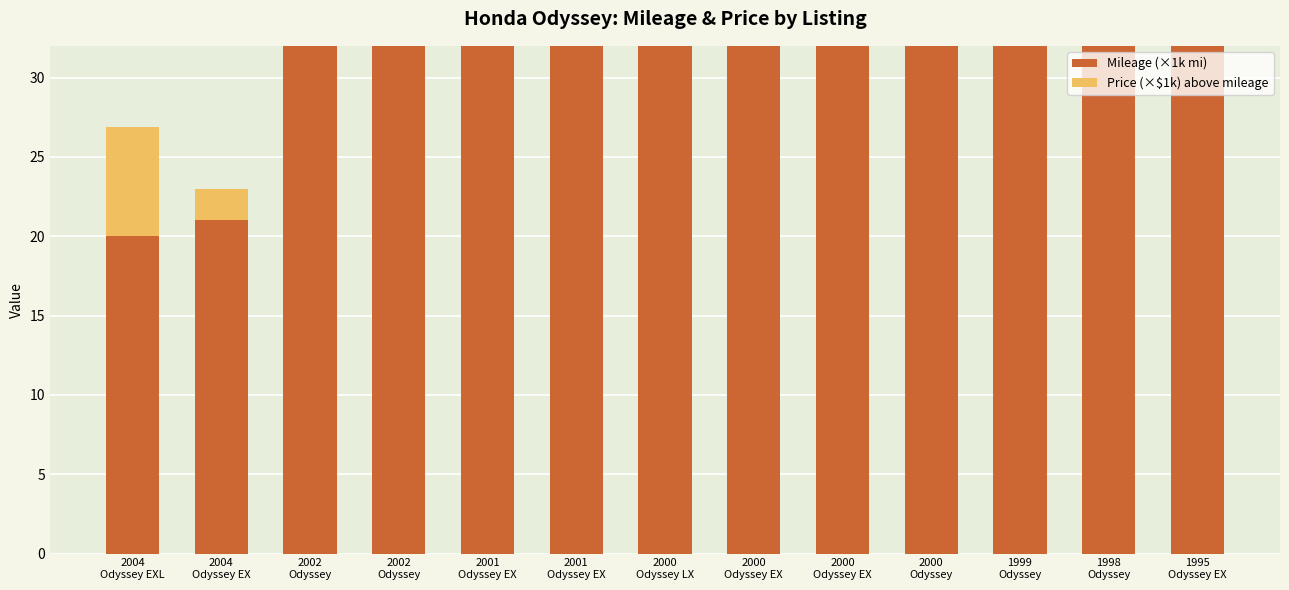

Reading right to left, extract all data points from this chart.

Mileage (×1k mi): 100.0	85.0	71.0	99.0	82.0	72.0	46.0	67.0	43.0	41.0	33.0	21.0	20.0
Price (×$1k) above mileage: 0.0	0.0	0.0	0.0	0.0	0.0	0.0	0.0	0.0	0.0	0.0	2.0	6.9